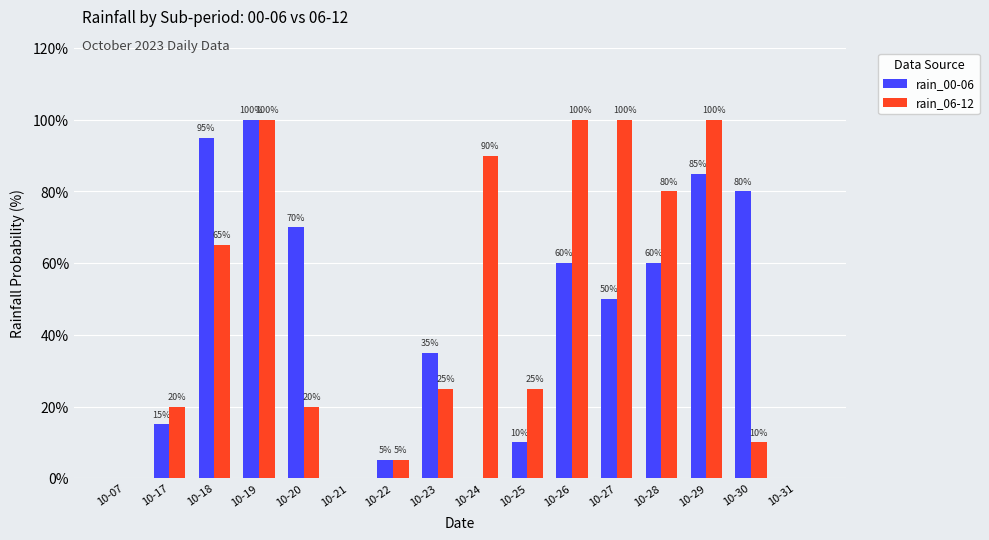

At which category is the sum across all series the highest?

10-19